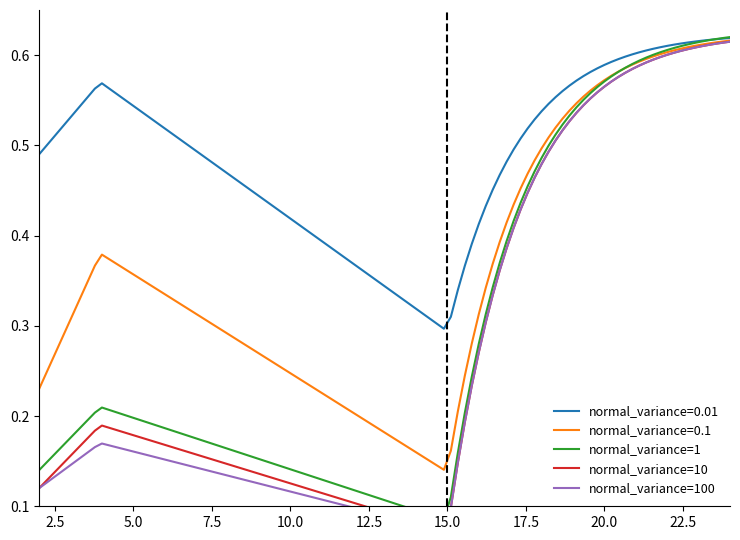

How many lines are shown in the chart?

5